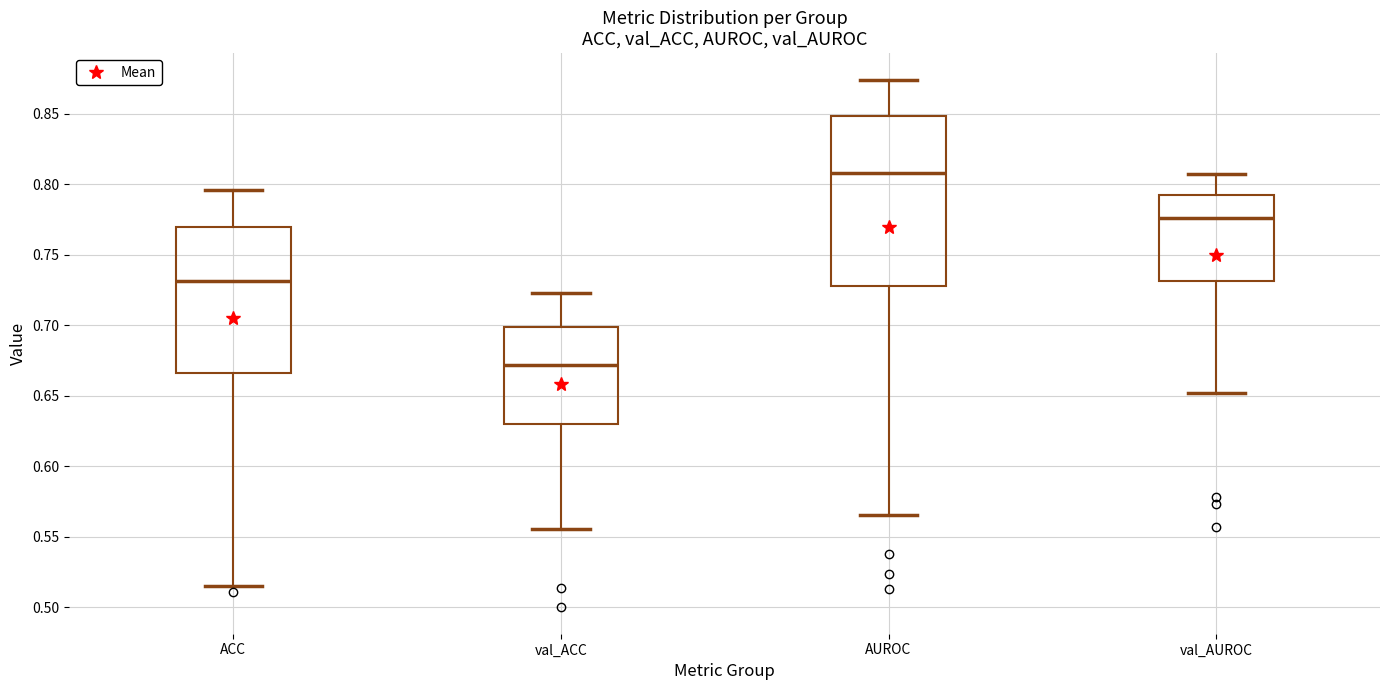

Which box's median line is the lowest?

val_ACC